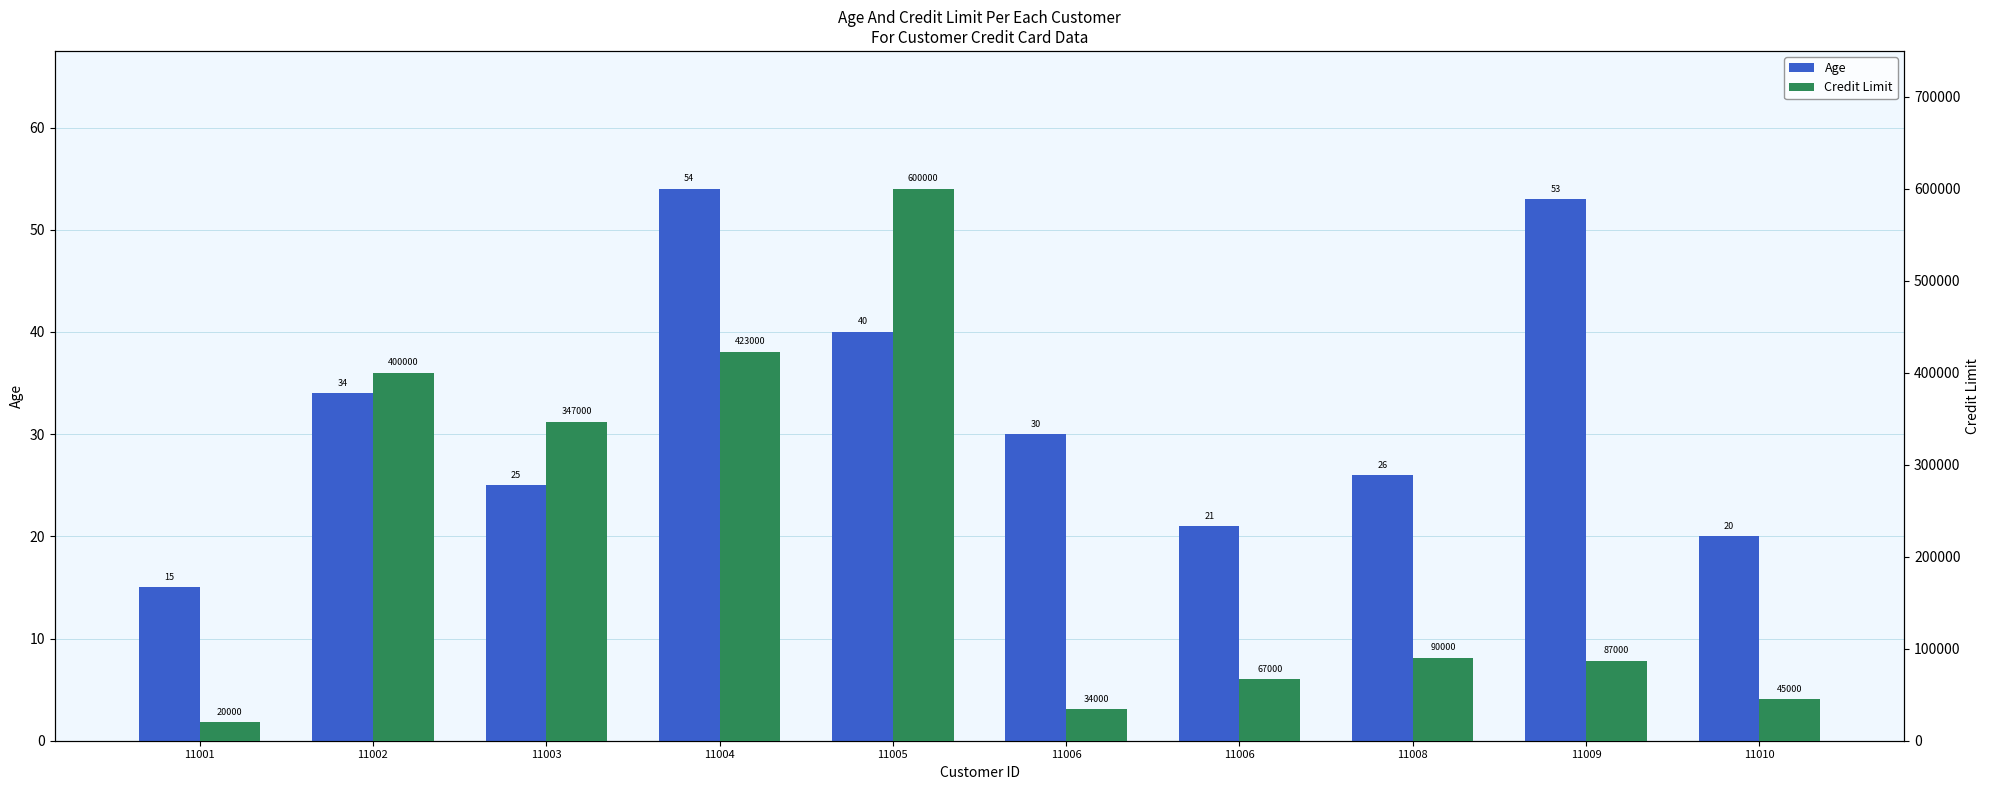

The value of Credit Limit at 11003 is 347000. True or false?

True